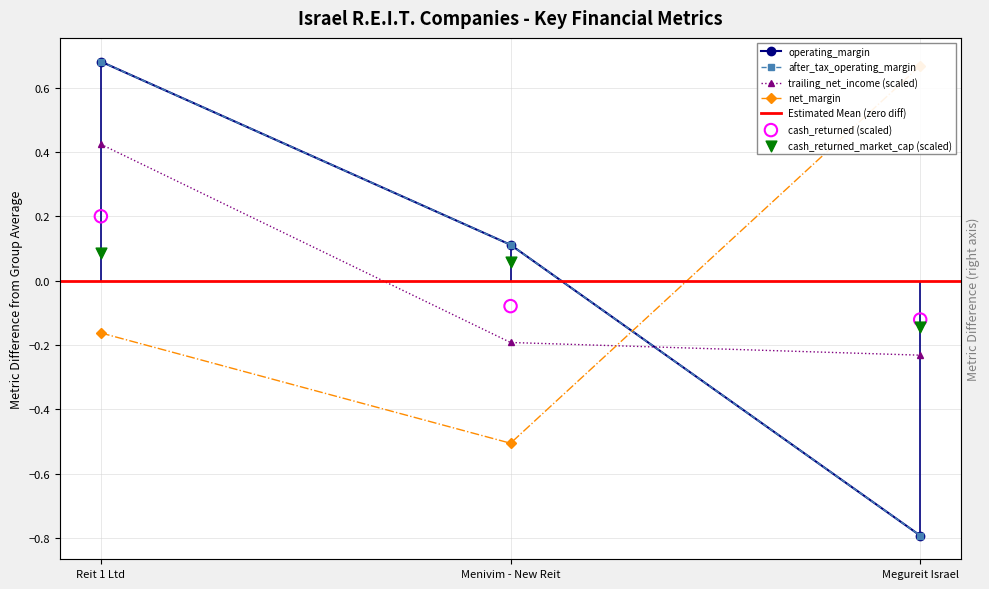

What are all the series names shown in the legend?

operating_margin, after_tax_operating_margin, trailing_net_income, net_margin, cash_returned, cash_returned_market_cap